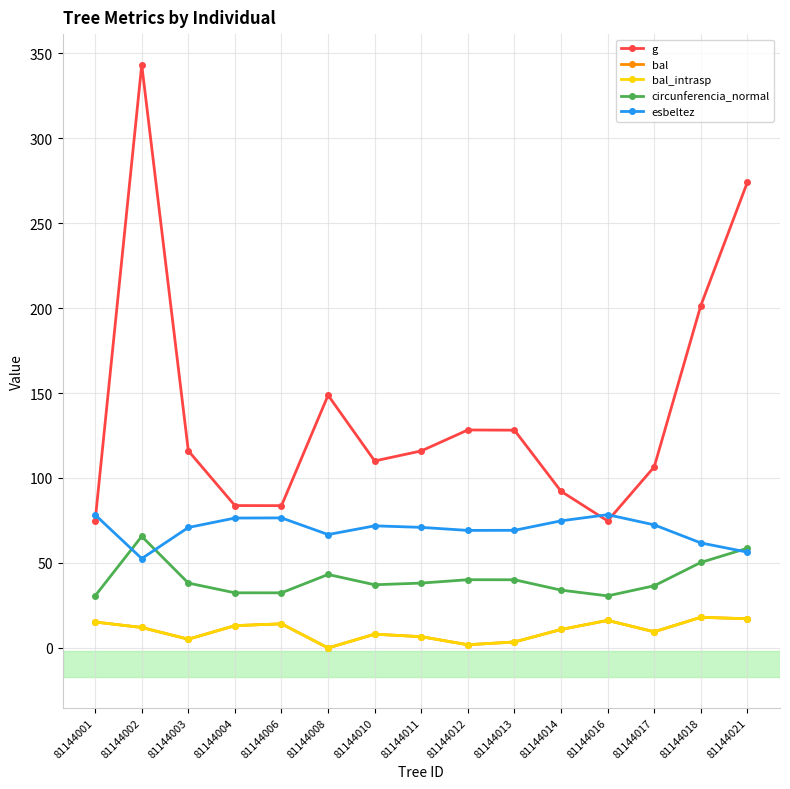

At which label does bal reach its minimum?

81144008